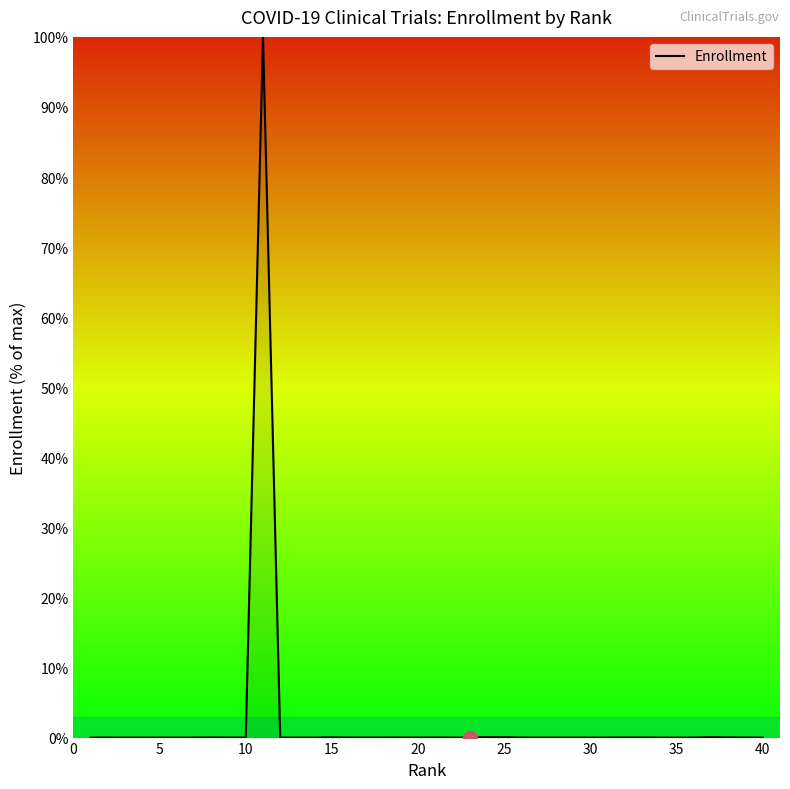

What is the maximum value shown in the chart?

100.0